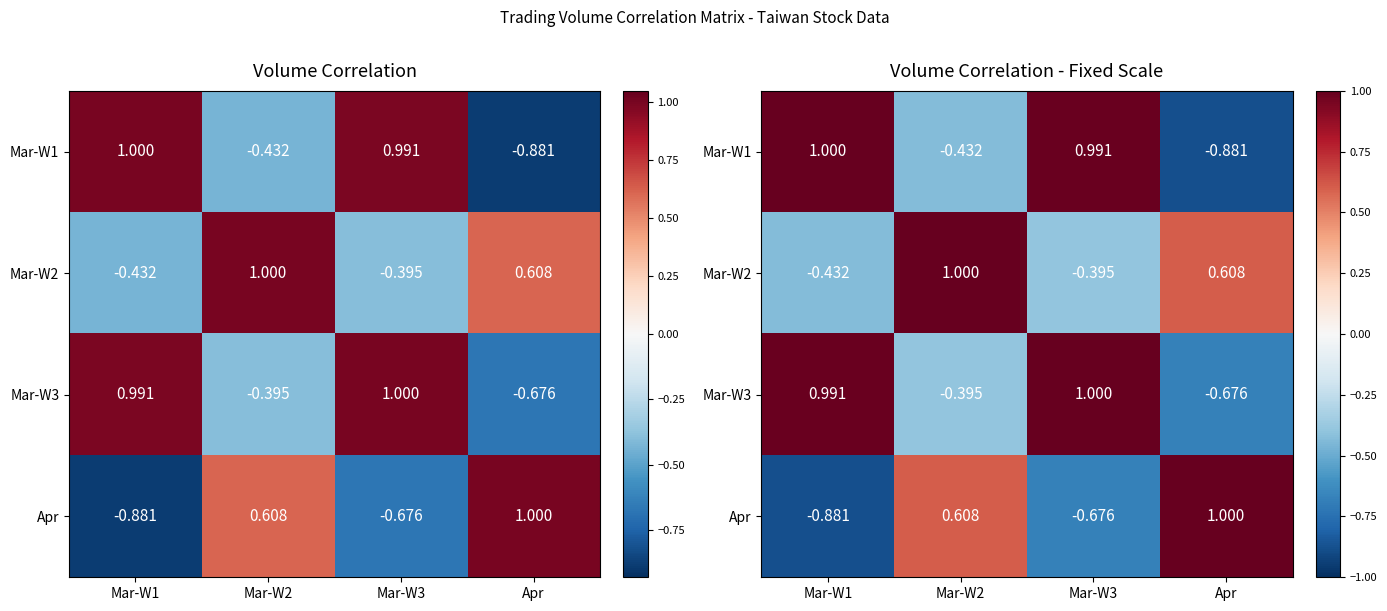

What is the average value of the Mar-W3 series?

0.2